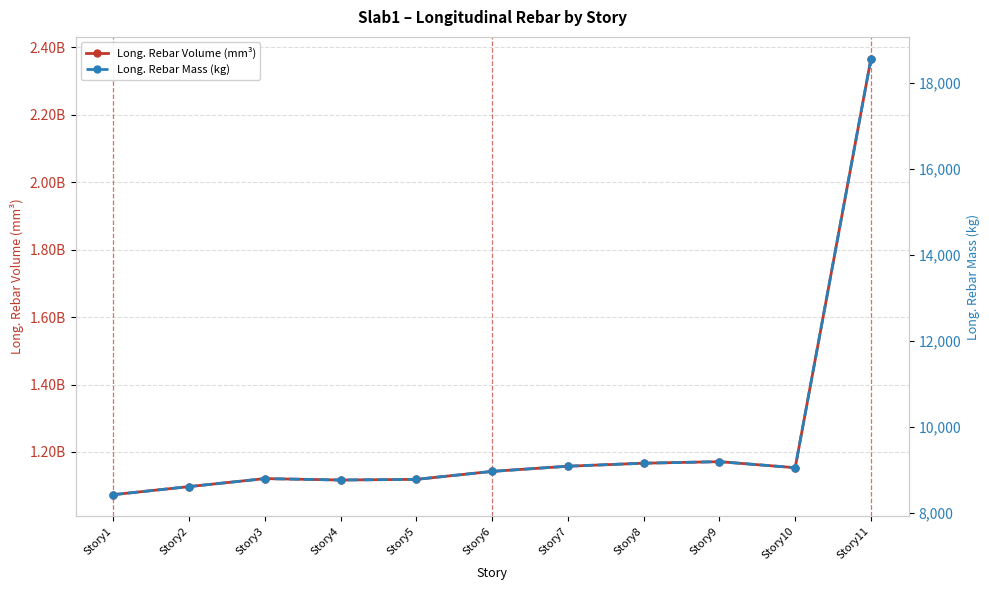

What is the minimum value for Long. Rebar Volume (mm³)?

1073351520.7